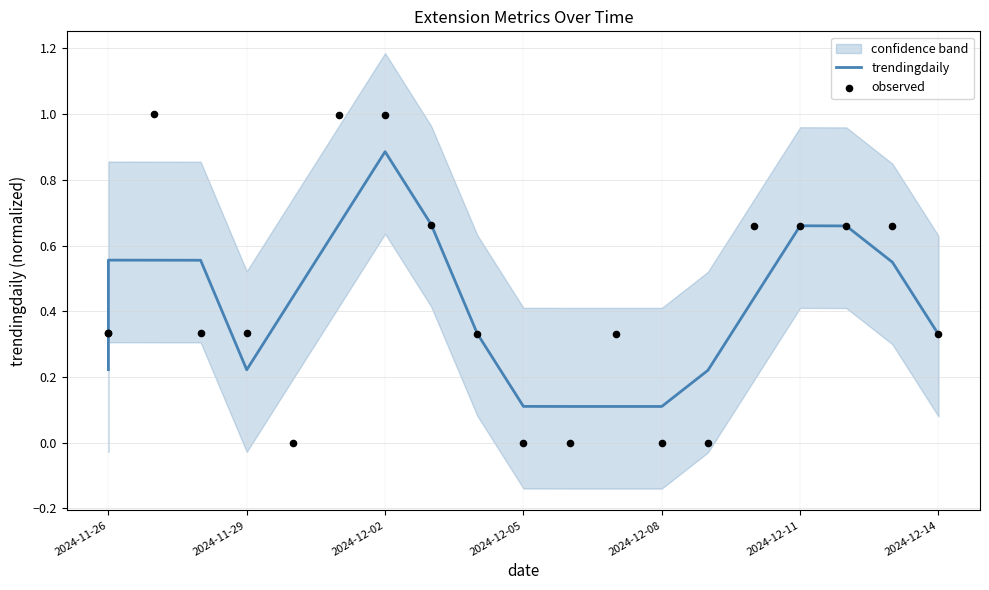

Which series contains the lowest Y value?

observed